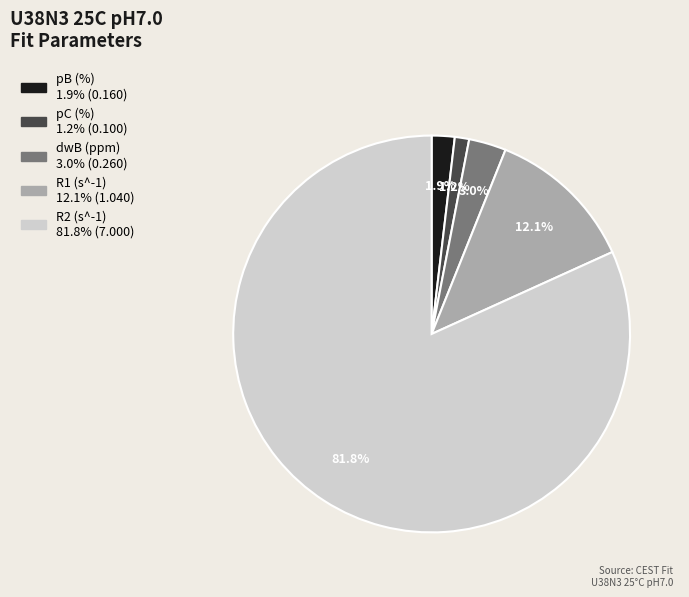

Which has a higher value, pB (%) or R2 (s^-1)?

R2 (s^-1)